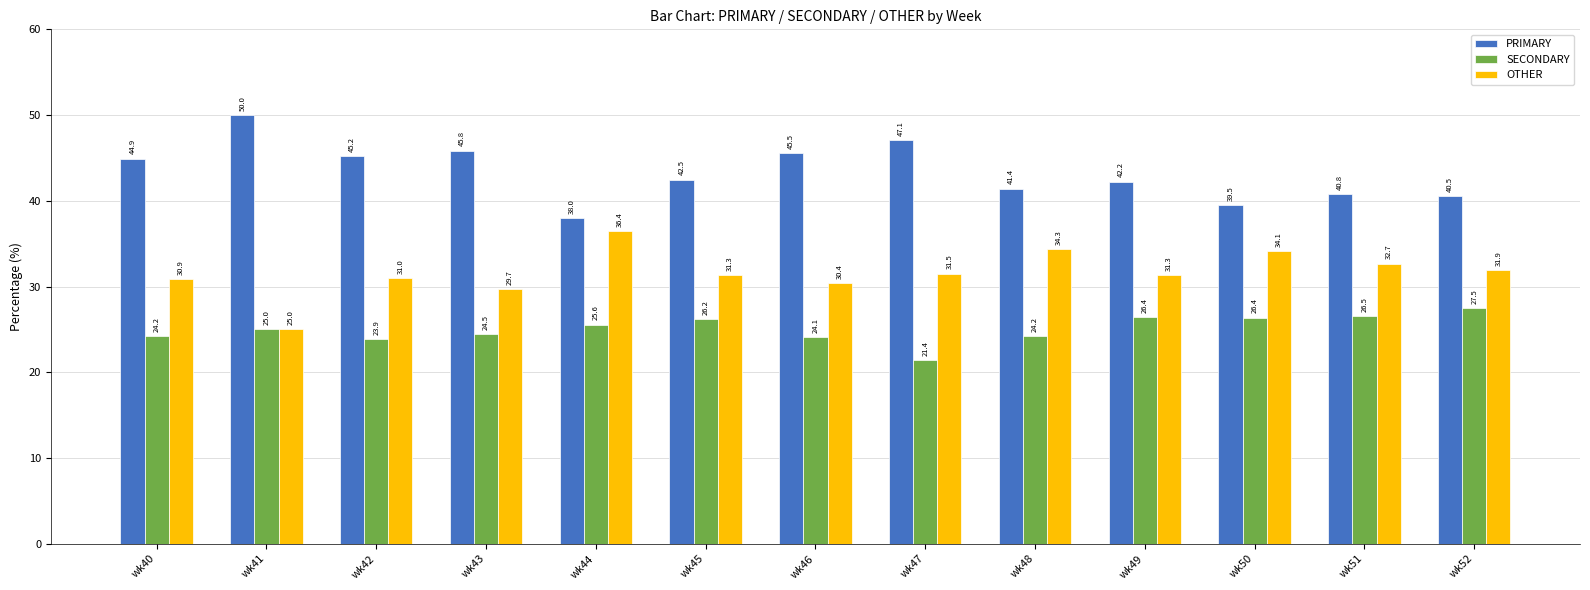

What is the value of the PRIMARY bar at the 1st from the left?

44.9